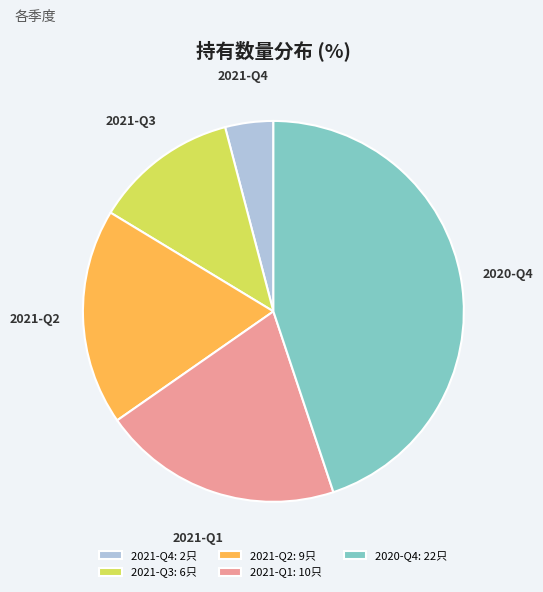

Combined, do 2021-Q2 and 2021-Q1 account for over 50%?

No